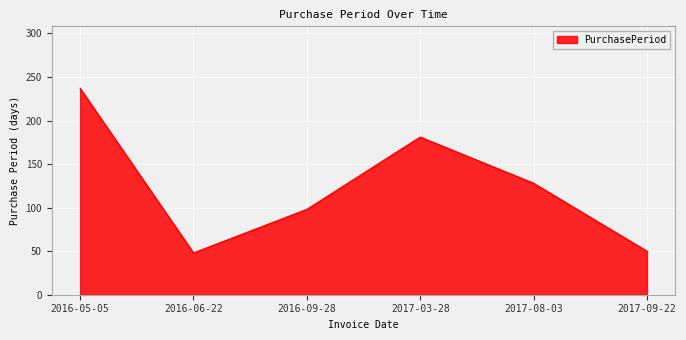

What is the sum of all values?

742